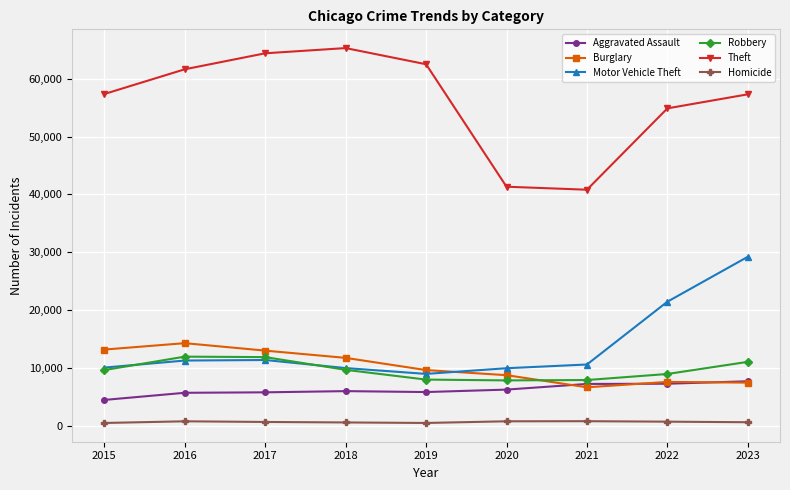

True or false: Burglary and Theft intersect in this chart.

False